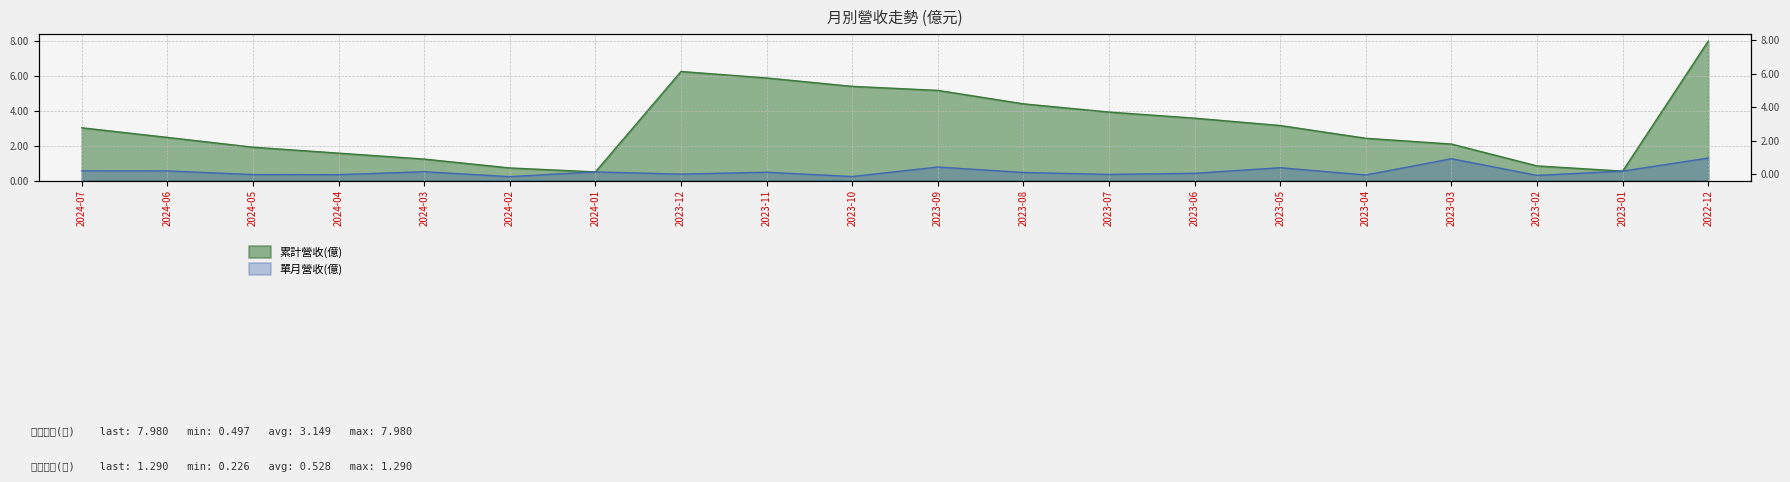

What are all the series names shown in the legend?

累計營收(億), 單月營收(億)